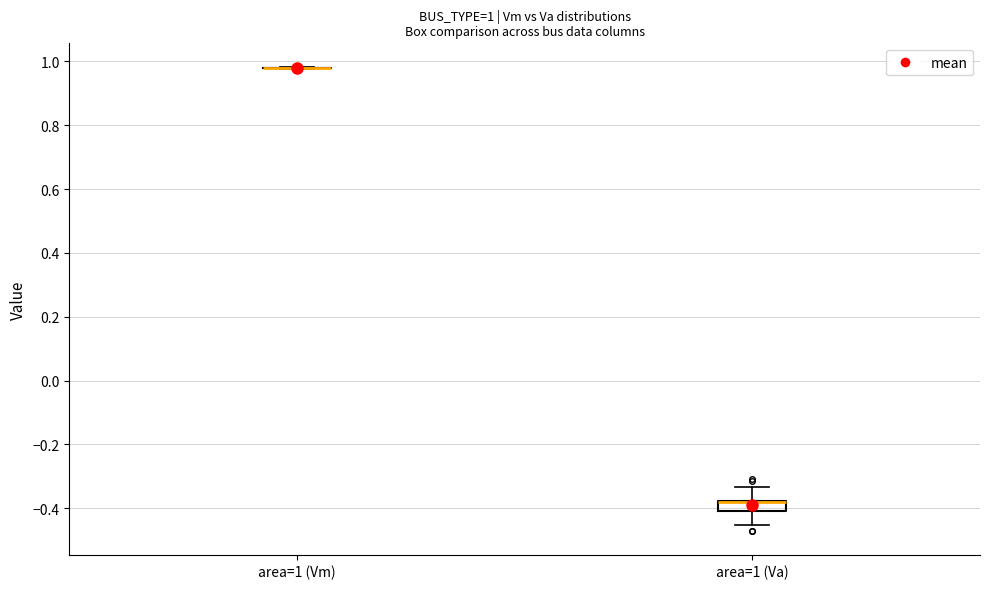

Which box is the tallest, from its lower edge to its upper edge?

area=1 (Va)